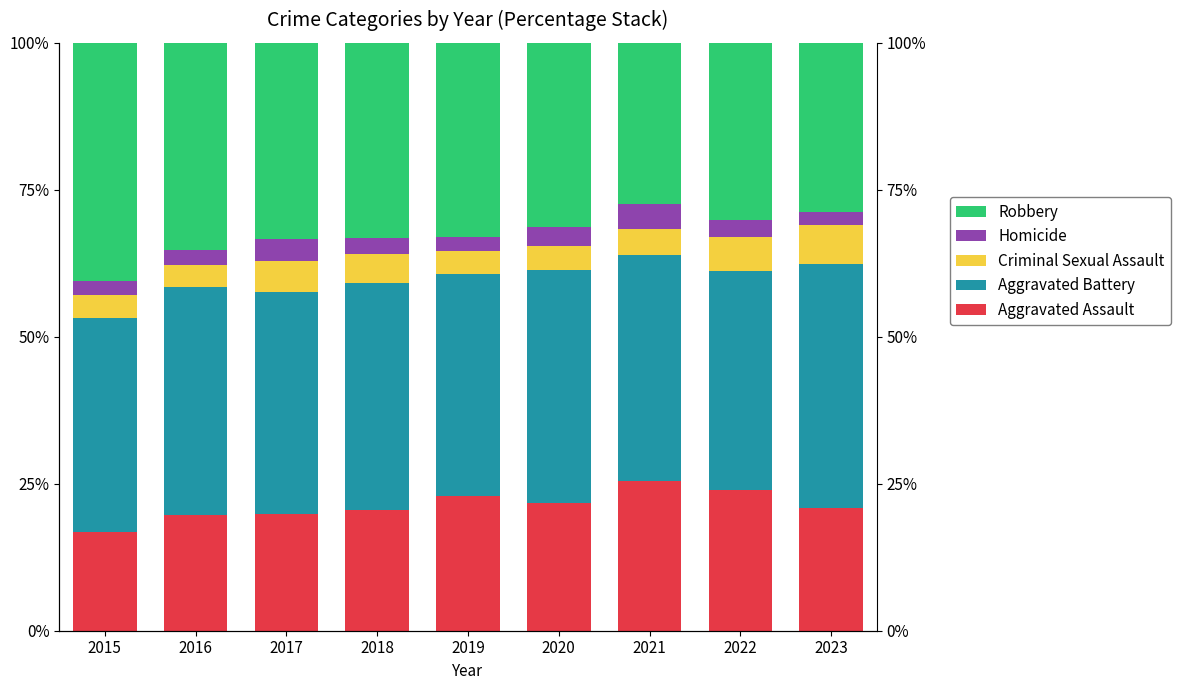

Is the value of Aggravated Assault at 2018 greater than the value of Homicide at 2020?

Yes